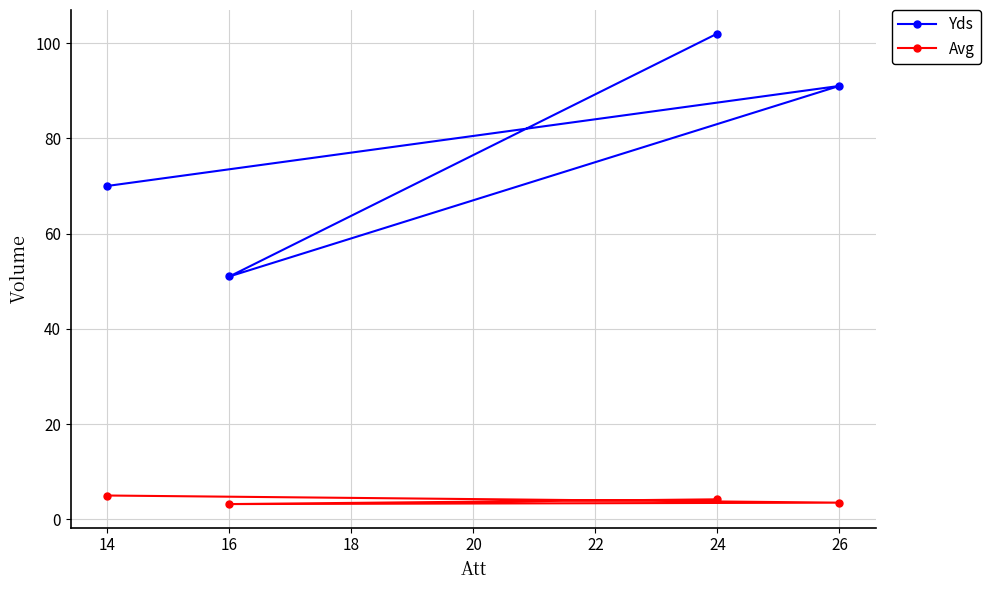

True or false: Yds has a value of 150.4 at 16.

False